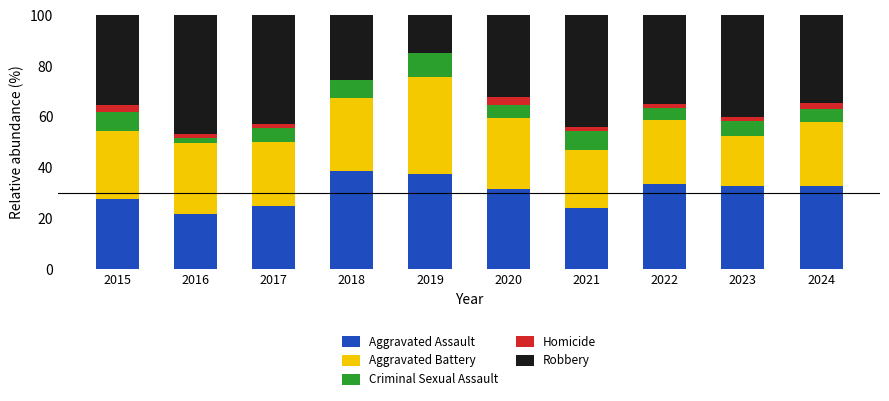

What is the total value across all series at 2020?

100.0